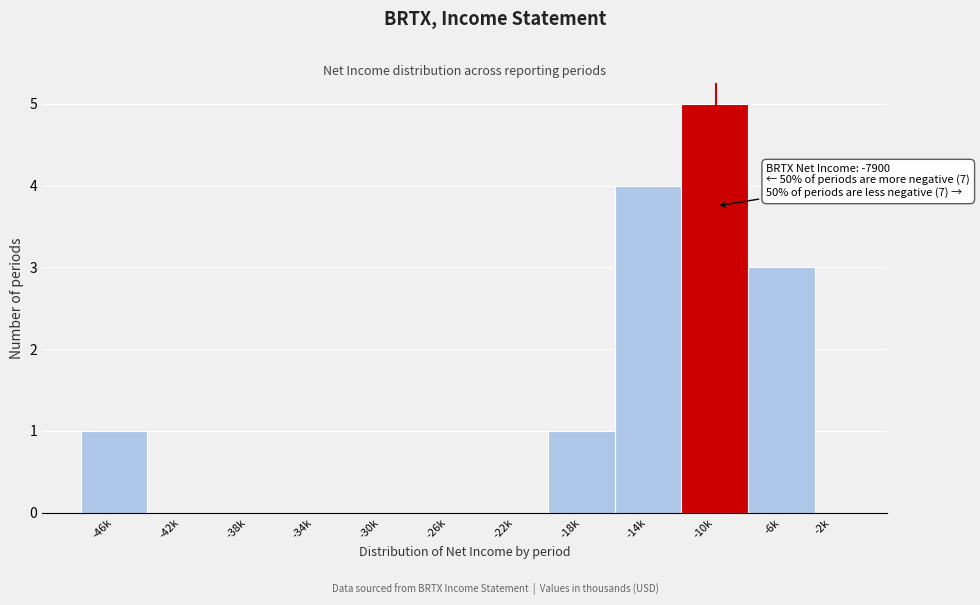

Reading left to right, list all the values displayed in this chart.

-46k=1	-42k=0	-38k=0	-34k=0	-30k=0	-26k=0	-22k=0	-18k=1	-14k=4	-10k=5	-6k=3	-2k=0